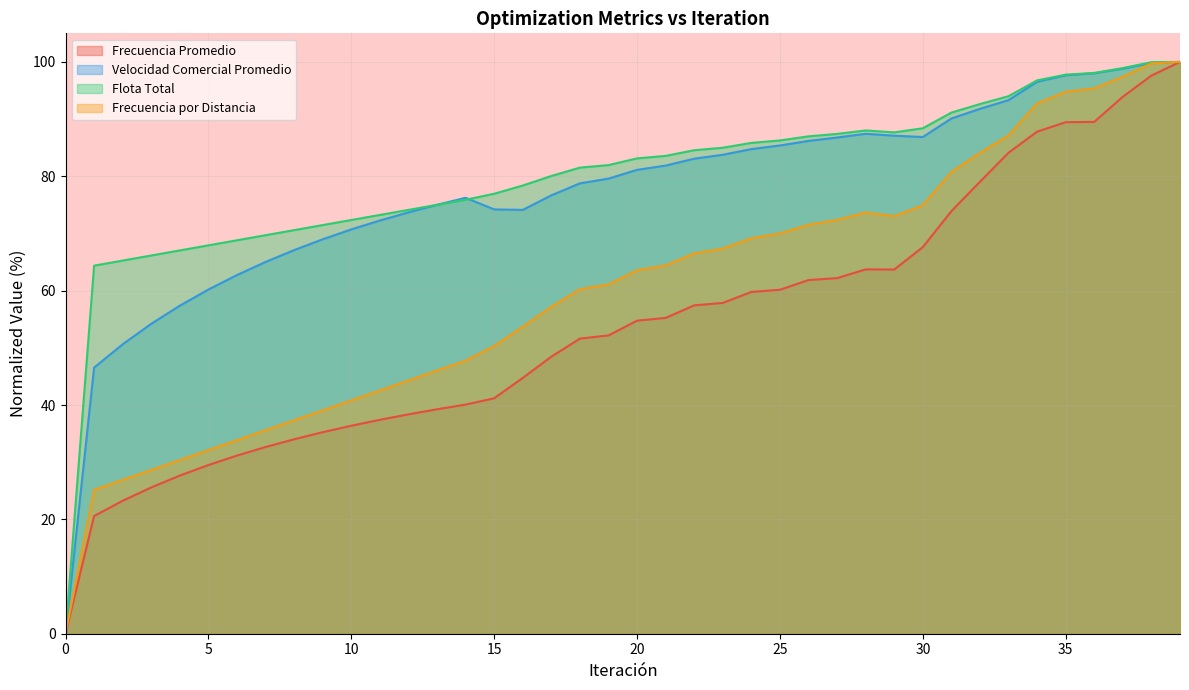

At which label does Frecuencia por Distancia first exceed 63?

20